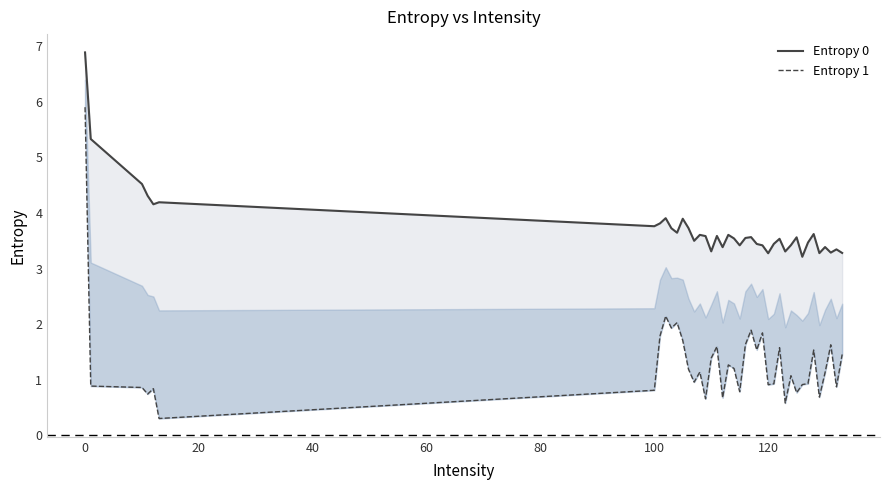

Reading right to left, what are all the values shown in this chart?

Entropy 0: 3.3	3.3	3.3	3.4	3.3	3.6	3.5	3.2	3.6	3.4	3.3	3.5	3.4	3.3	3.4	3.4	3.6	3.5	3.4	3.5	3.6	3.4	3.6	3.3	3.6	3.6	3.5	3.7	3.9	3.6	3.7	3.9	3.8	3.8	4.2	4.2	4.3	4.5	5.3	6.9
Entropy 1: 1.5	0.9	1.6	1.1	0.7	1.5	0.9	0.9	0.8	1.1	0.6	1.6	0.9	0.9	1.8	1.5	1.9	1.6	0.8	1.2	1.3	0.7	1.6	1.4	0.7	1.1	1.0	1.2	1.7	2.0	1.9	2.1	1.8	0.8	0.3	0.8	0.7	0.9	0.9	5.9